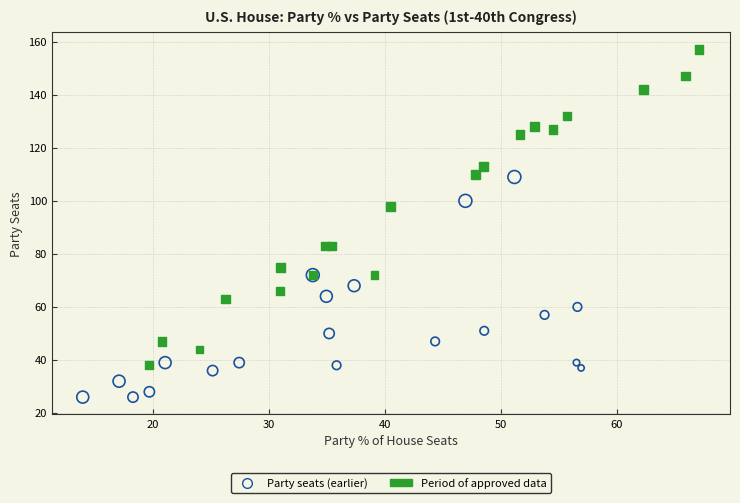

Which series contains the highest Y value?

Period of approved data